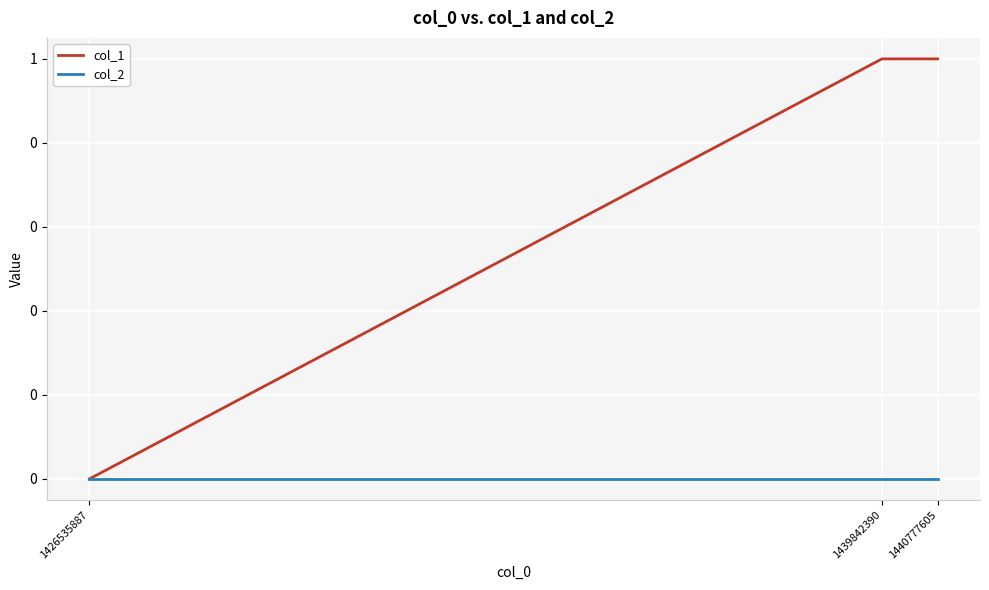

Between 1440777605 and 1439842390, which is larger?

1440777605